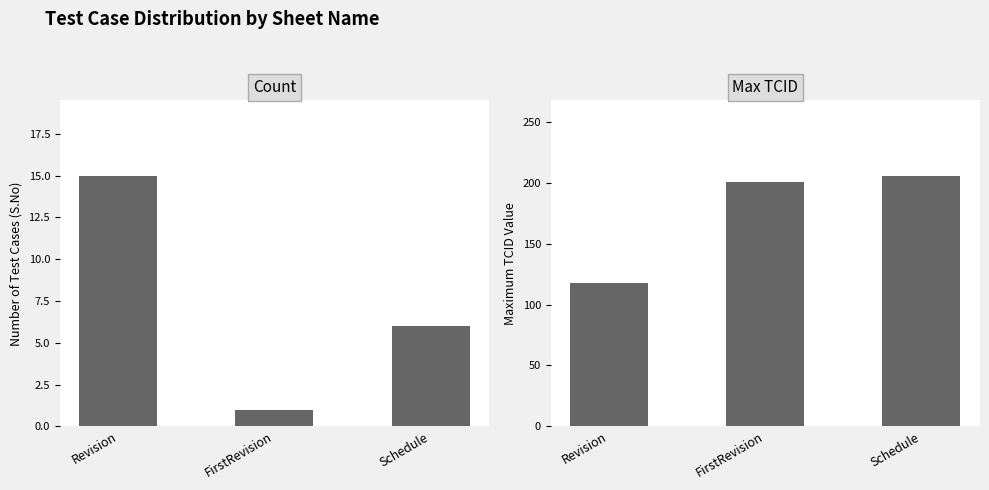

What is the lowest value of the Count series?

1